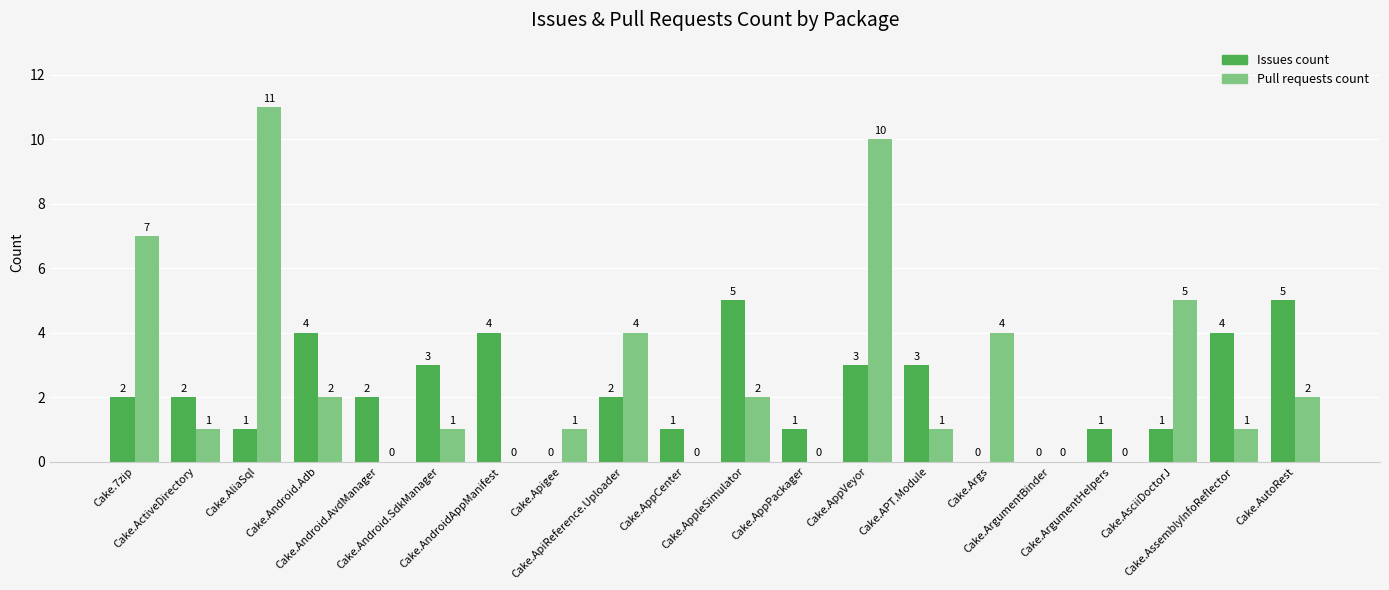

What is the maximum value shown in the chart?

11